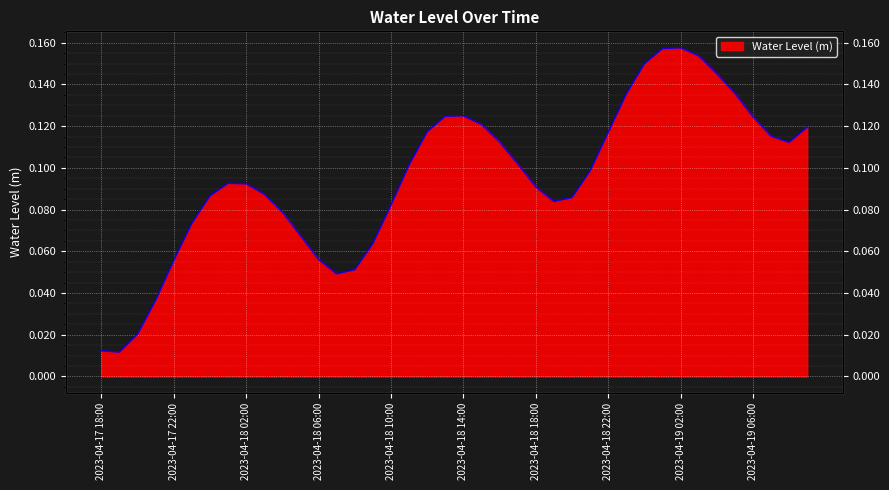

What is the sum of the values at 2023-04-18 05:00 and 2023-04-18 16:00?

0.2